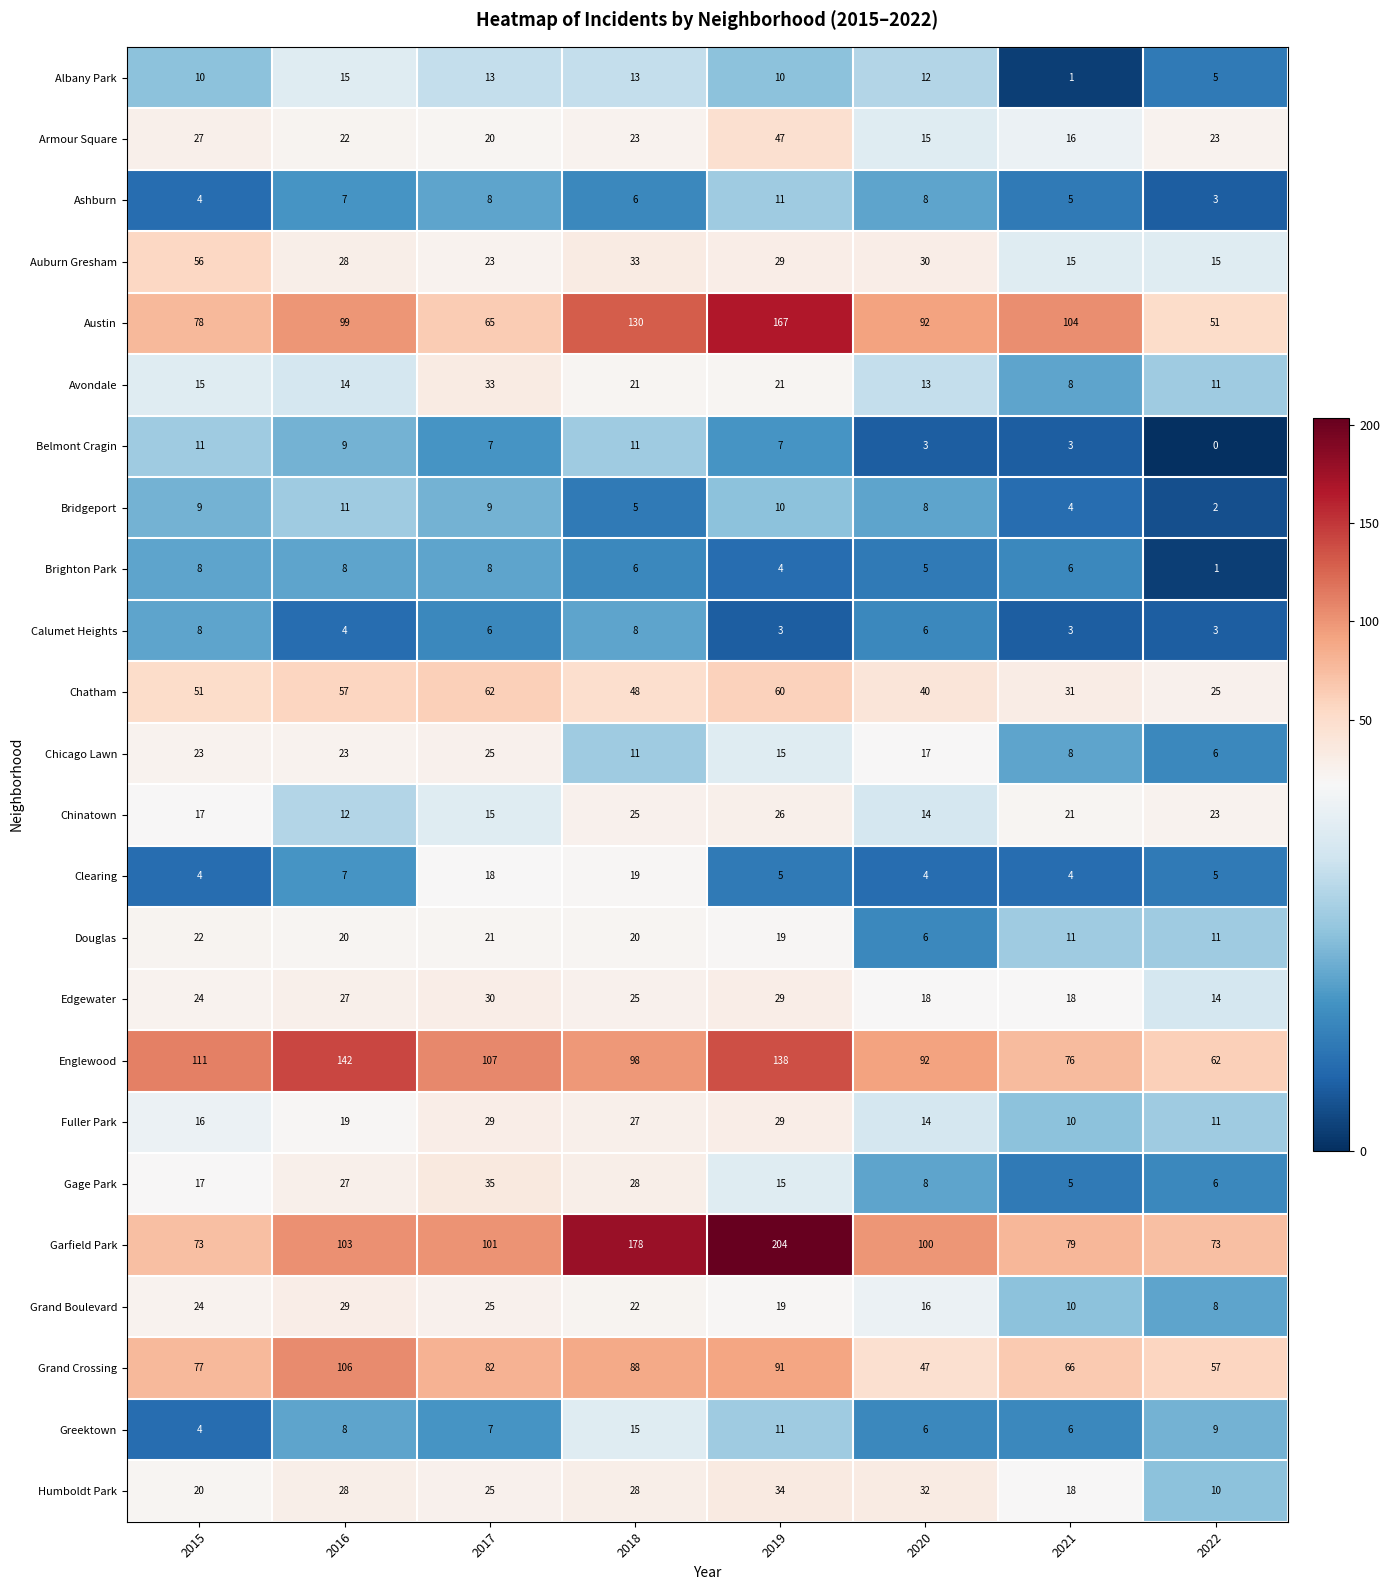

What is the maximum value shown in the chart?

204